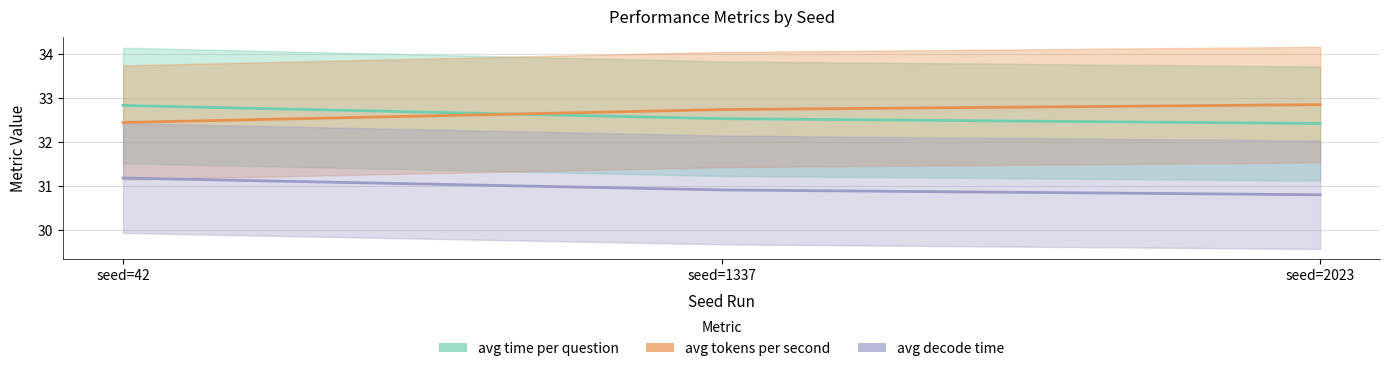

Reading left to right, what are all the values shown in this chart?

avg time per question: 32.8	32.5	32.4
avg tokens per second: 32.4	32.7	32.8
avg decode time: 31.2	30.9	30.8